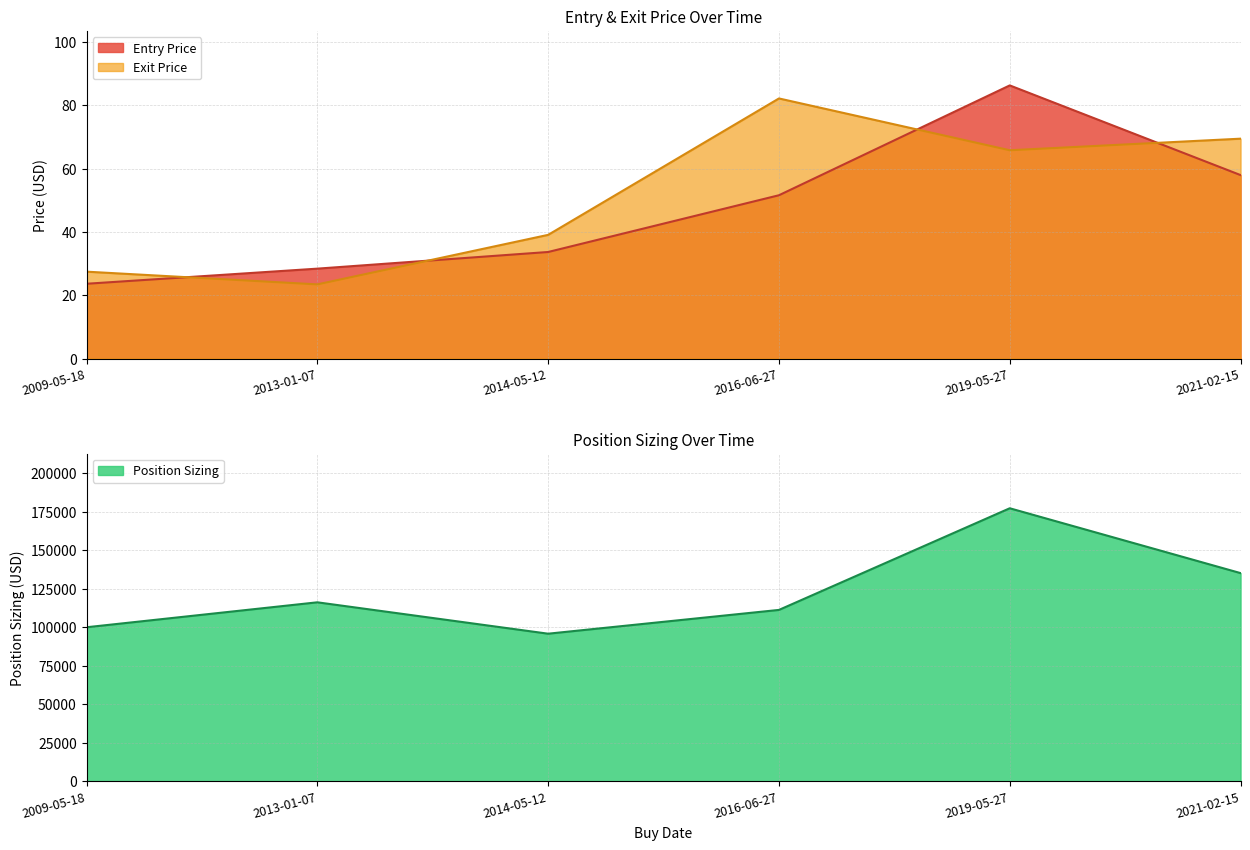

Reading left to right, list all the values displayed in this chart.

Entry Price: 23.6	28.4	33.7	51.6	86.3	58.0
Exit Price: 27.4	23.4	39.1	82.2	65.8	69.5
Position Sizing: 99989.5	116168.3	95810.6	111234.5	177169.8	135111.8